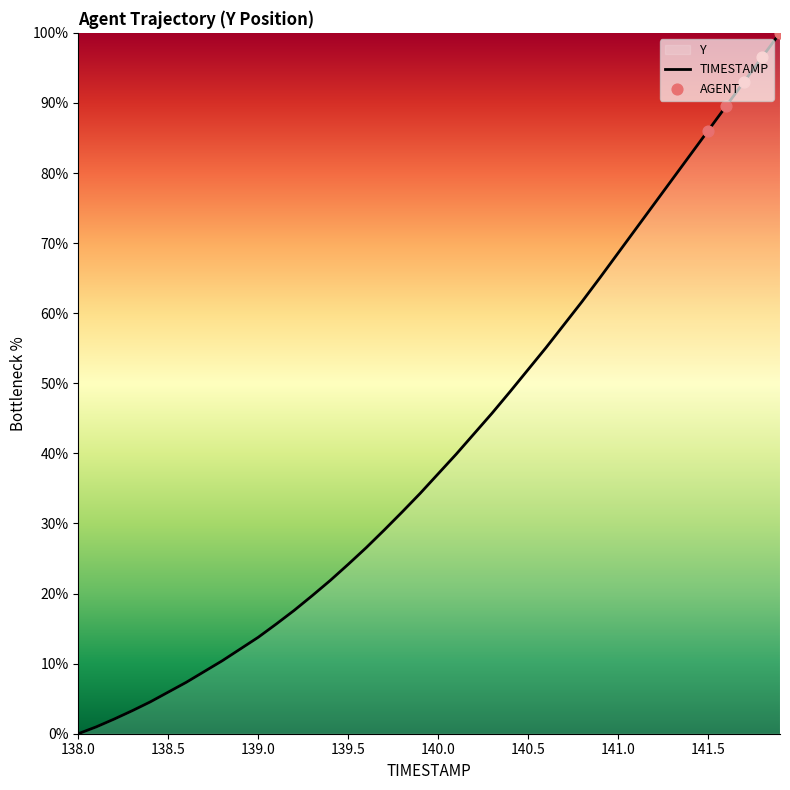

What is the change in value from 138.8 to 141.4?

+72.1